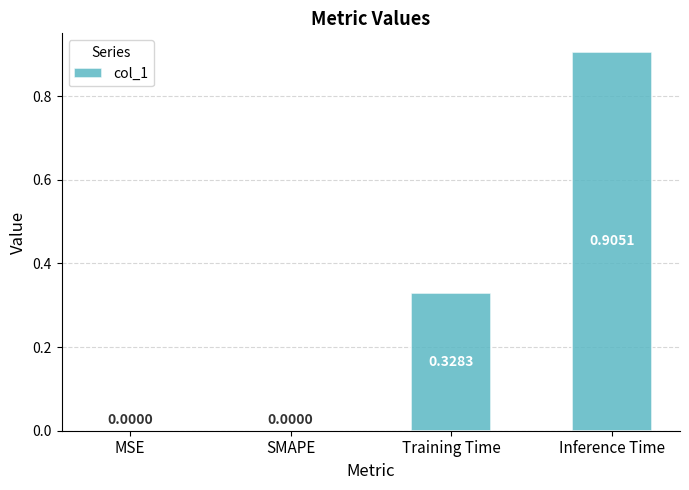

Which label corresponds to the largest value in the chart?

Inference Time